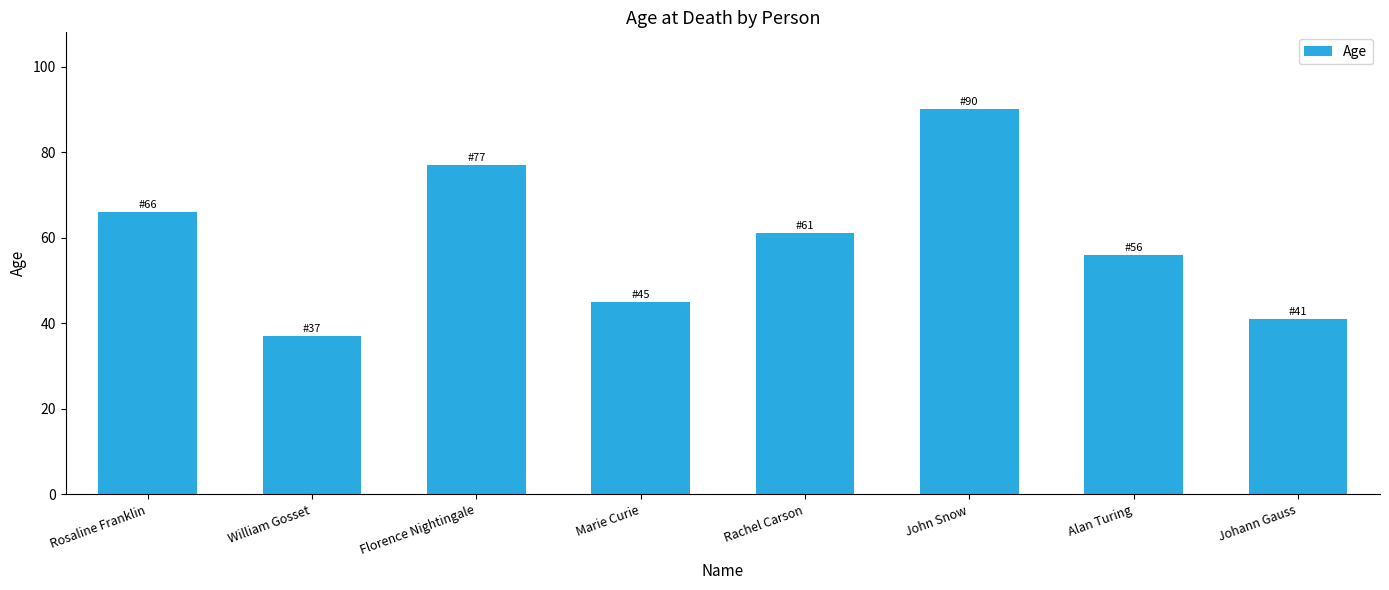

What is the value of the 4th bar from the left?

45